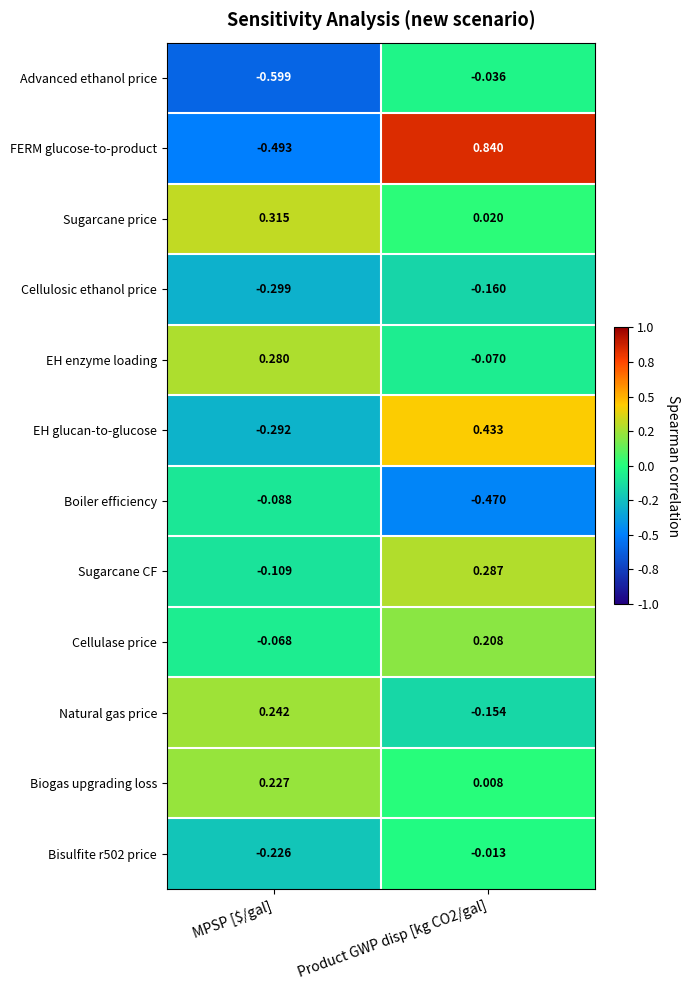

How many data points does each series have?

2